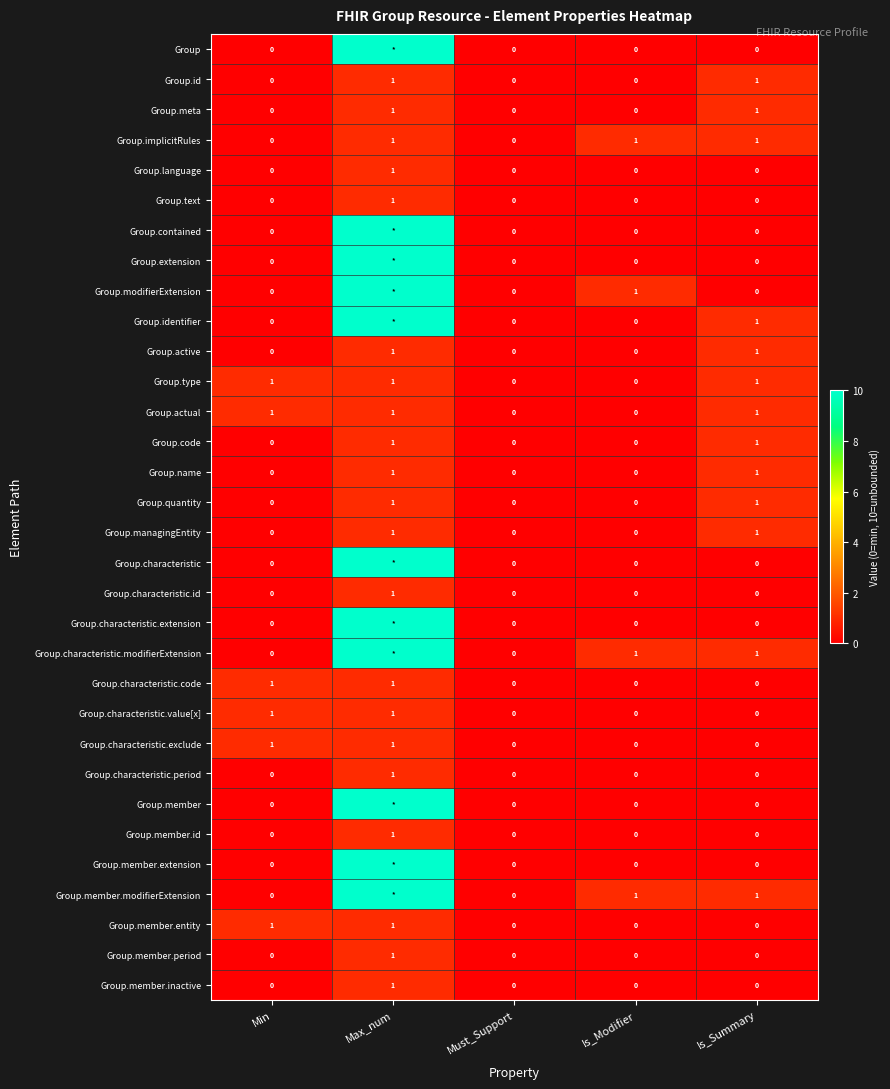

What is the difference between the second highest and minimum values in the Group.managingEntity series?

1